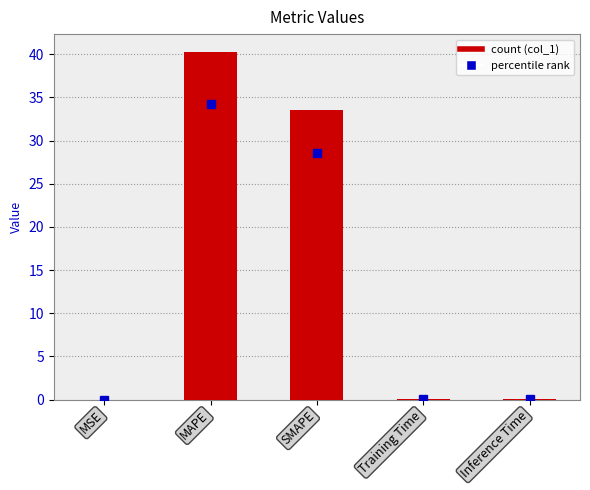

What is the sum of all values?

74.0